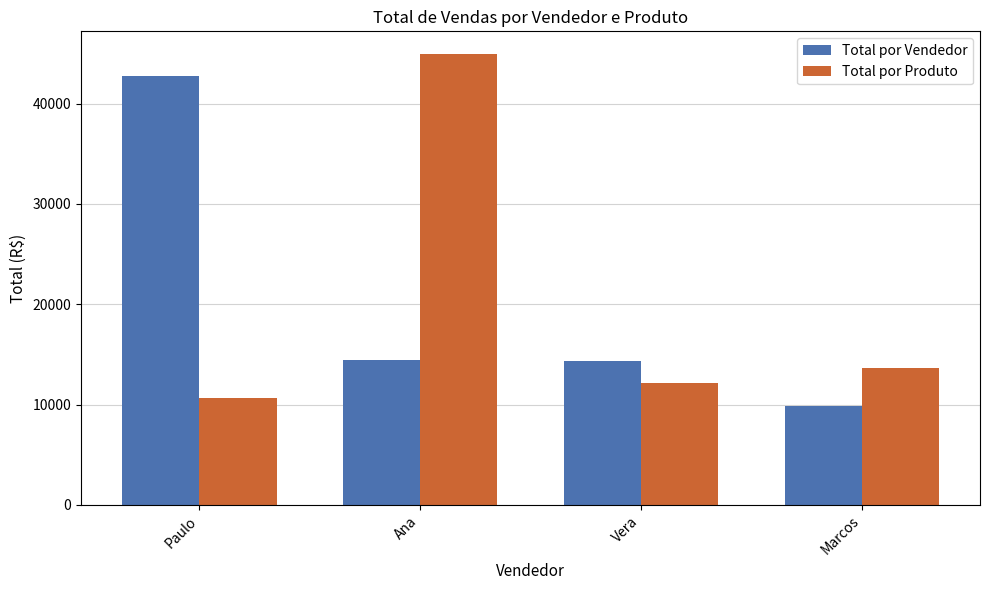

List the series in order of their peak value, highest first.

Total por Produto, Total por Vendedor